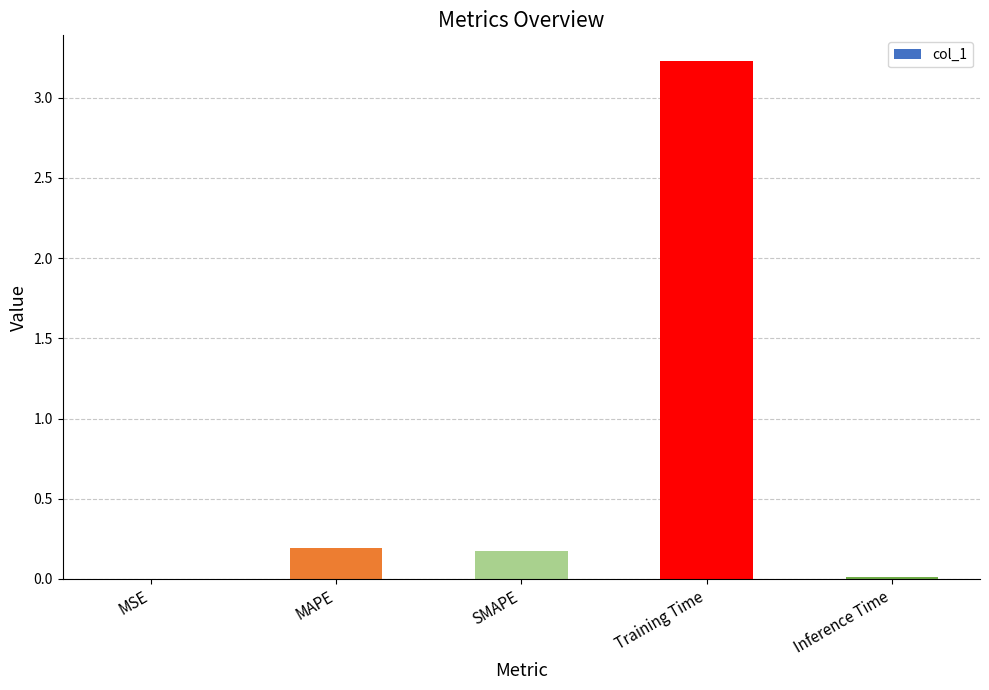

Is it true that the value at Training Time is 3.2?

True